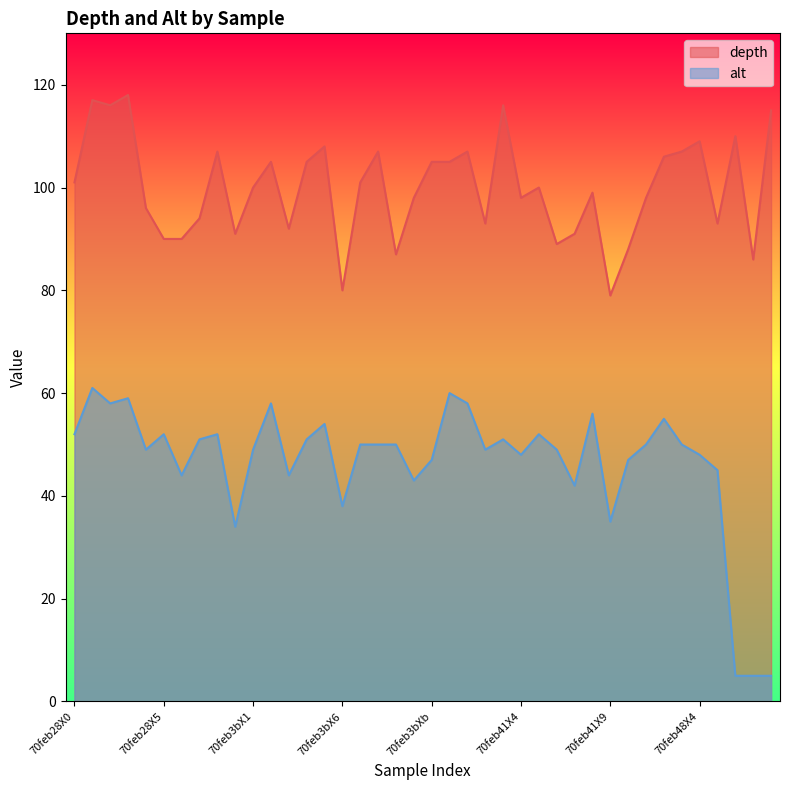

What is the value of the alt point at the 34th from the left?

55